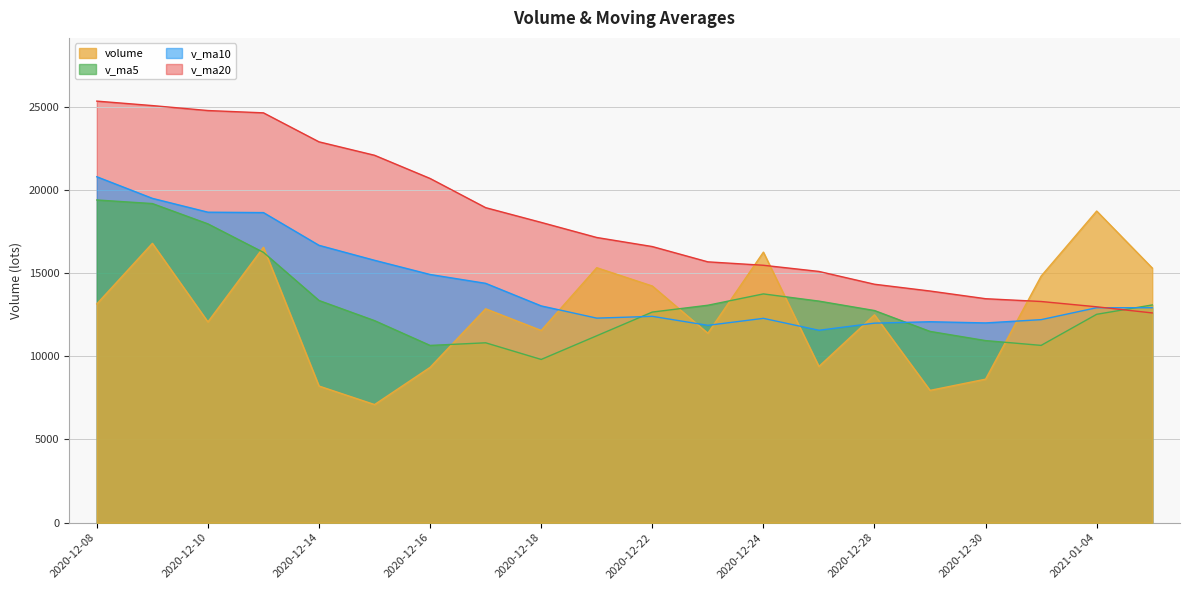

What is the greatest value displayed?

25327.2